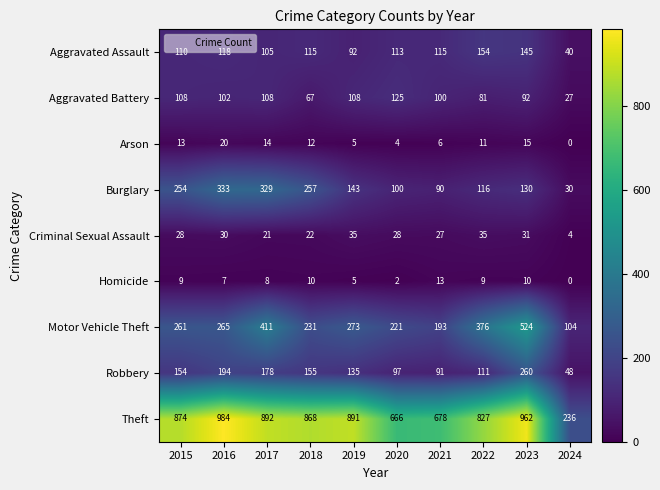

At which category is the sum across all series the highest?

2023